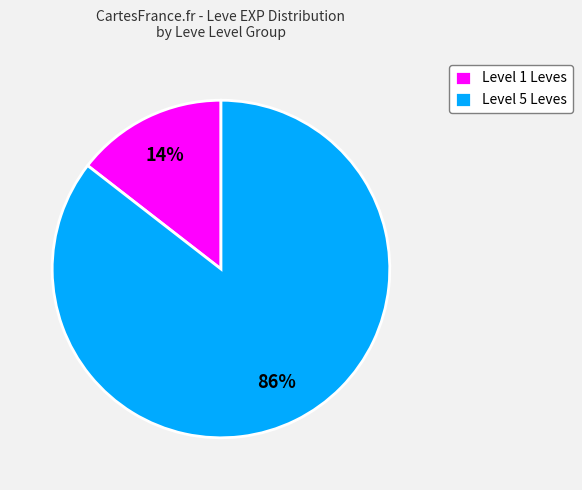

What is the majority slice?

Level 5 Leves